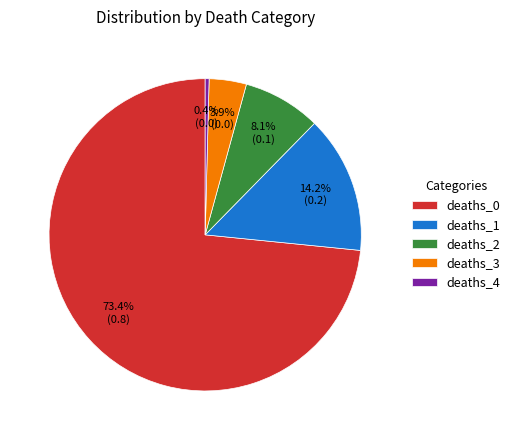

Which category has the smallest portion of the pie?

deaths_4